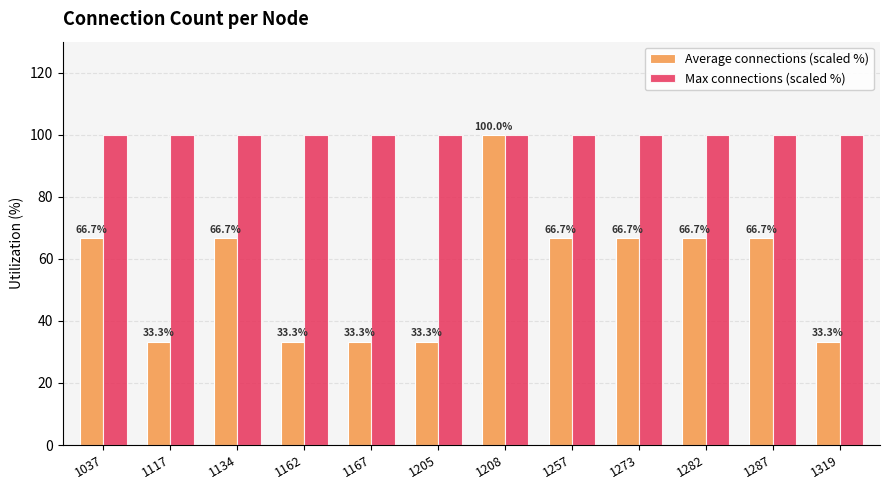

Are the bars horizontal?

No